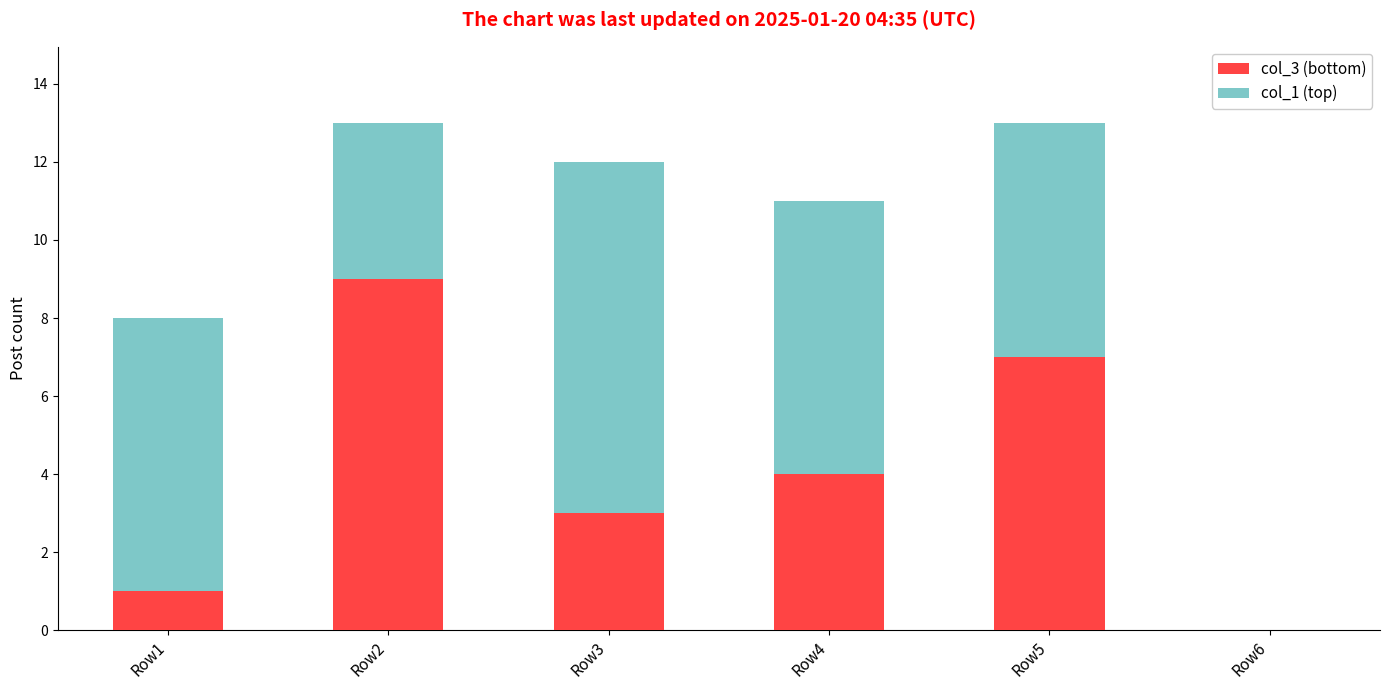

What is the total value across all series at Row5?

13